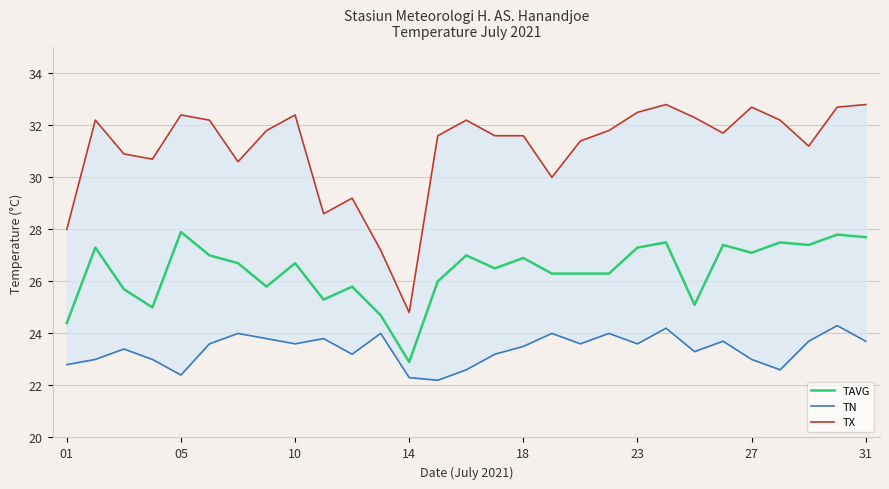

The value of TAVG at 01 is 35.2. True or false?

False